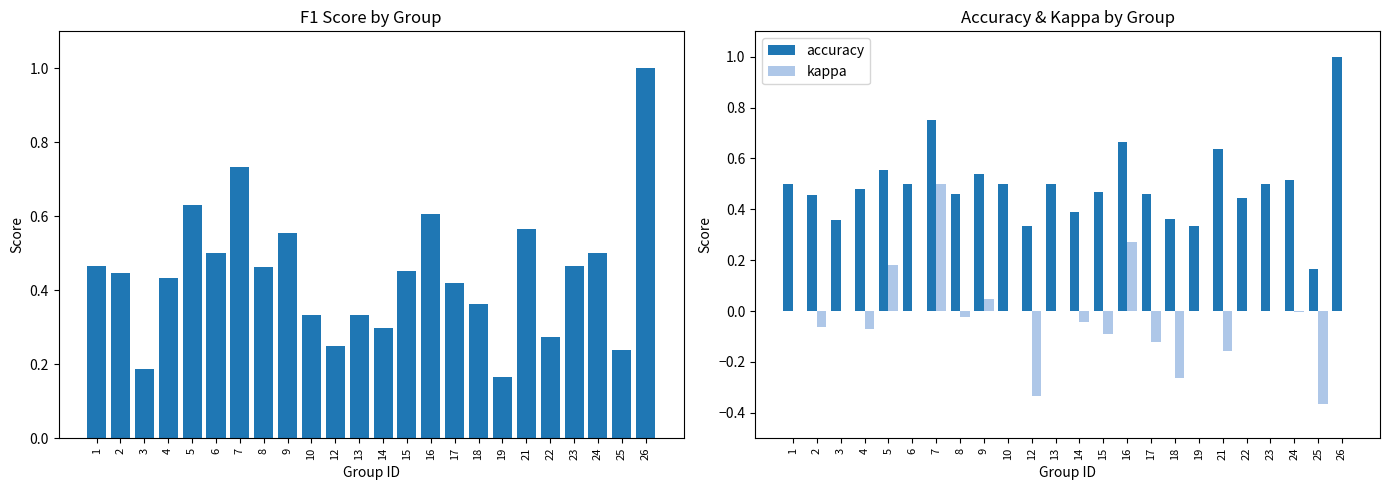

Which label corresponds to the smallest value in the chart?

25